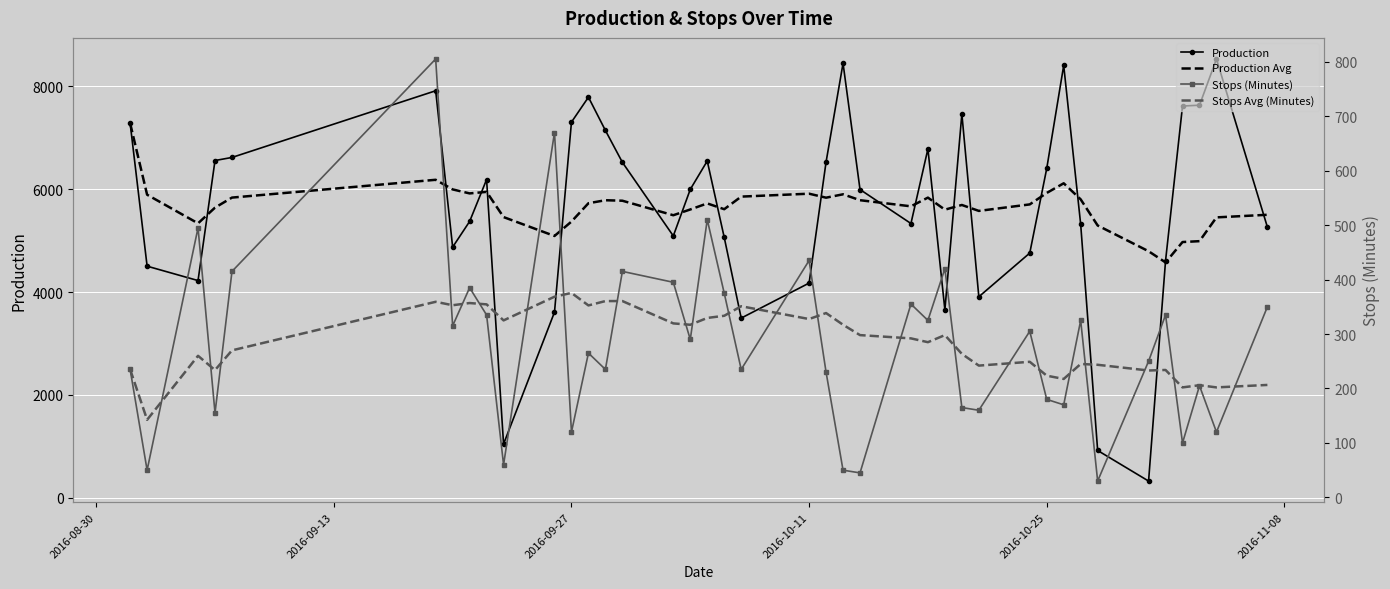

How many distinct data groups are displayed?

4